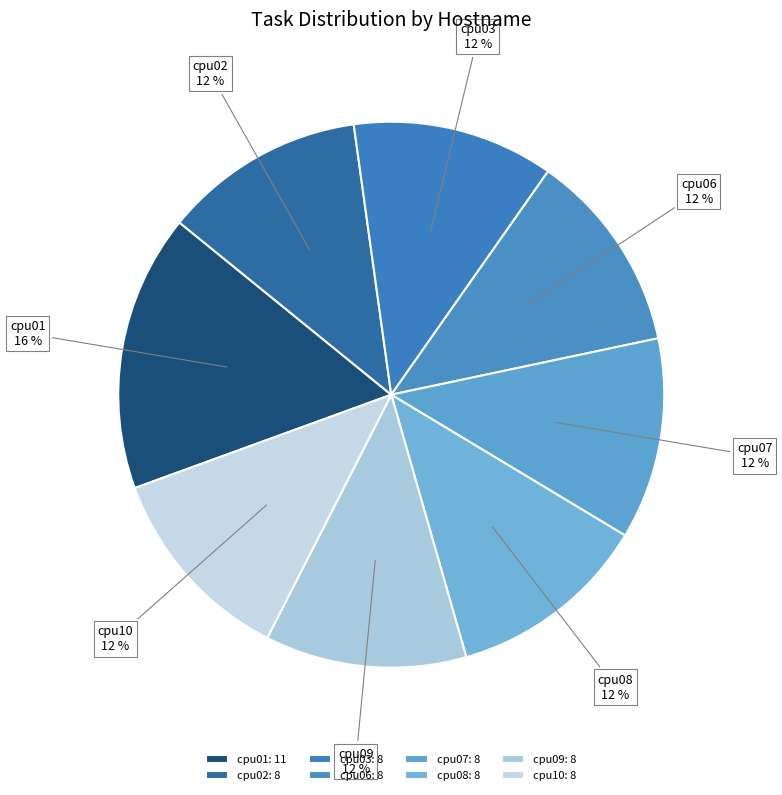

To the nearest percent, what is the combined percentage of cpu01 and cpu03?

28%